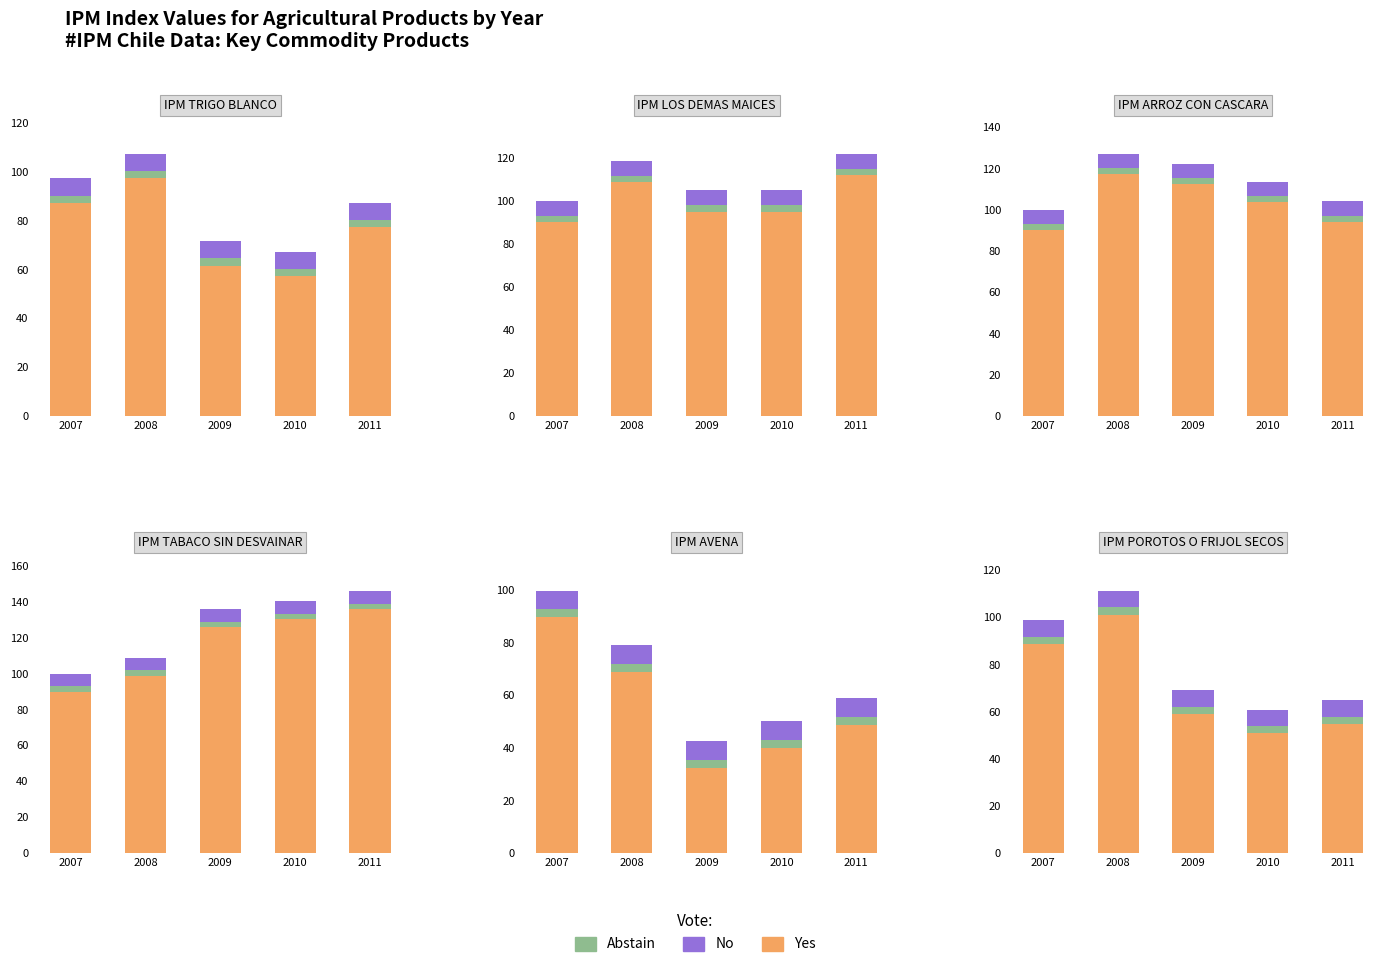

Is it true that Yes equals 59.1 at 2009?

True